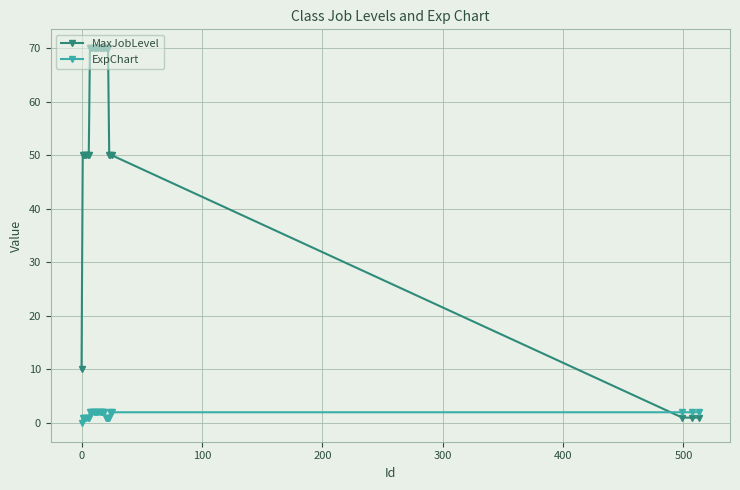

What is the value of the ExpChart point at the 18th from the left?

2